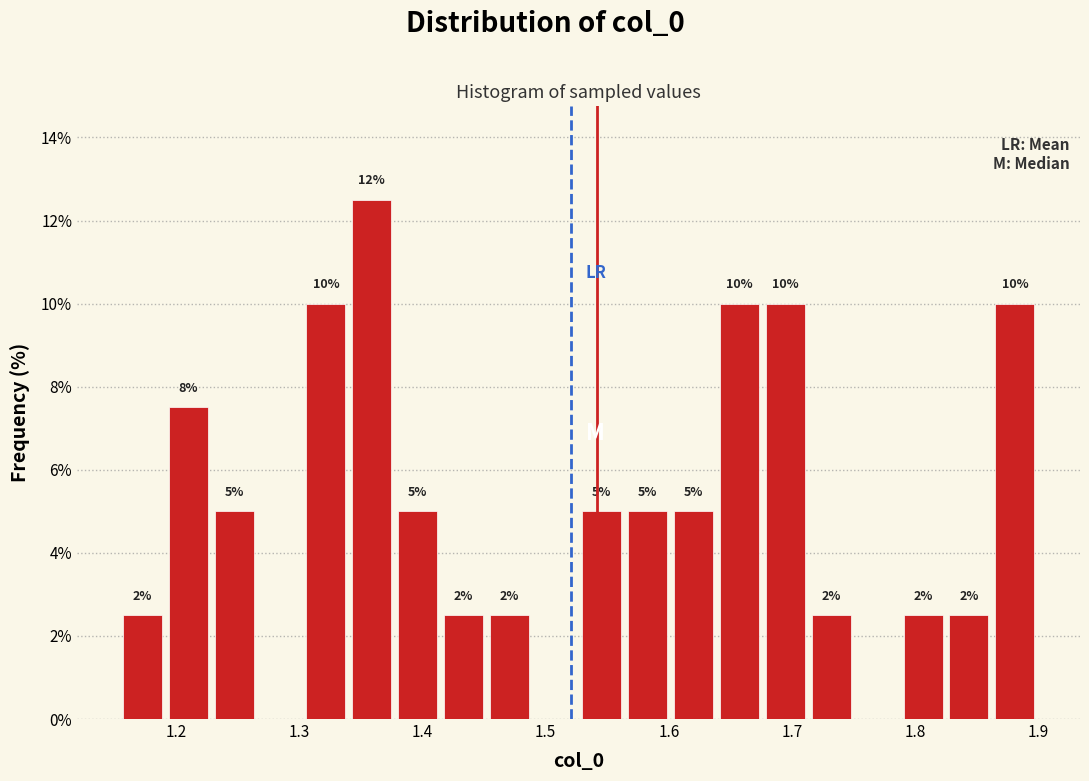

Read against the x-axis, roughly where is the centre of the tallest bar?

1.36